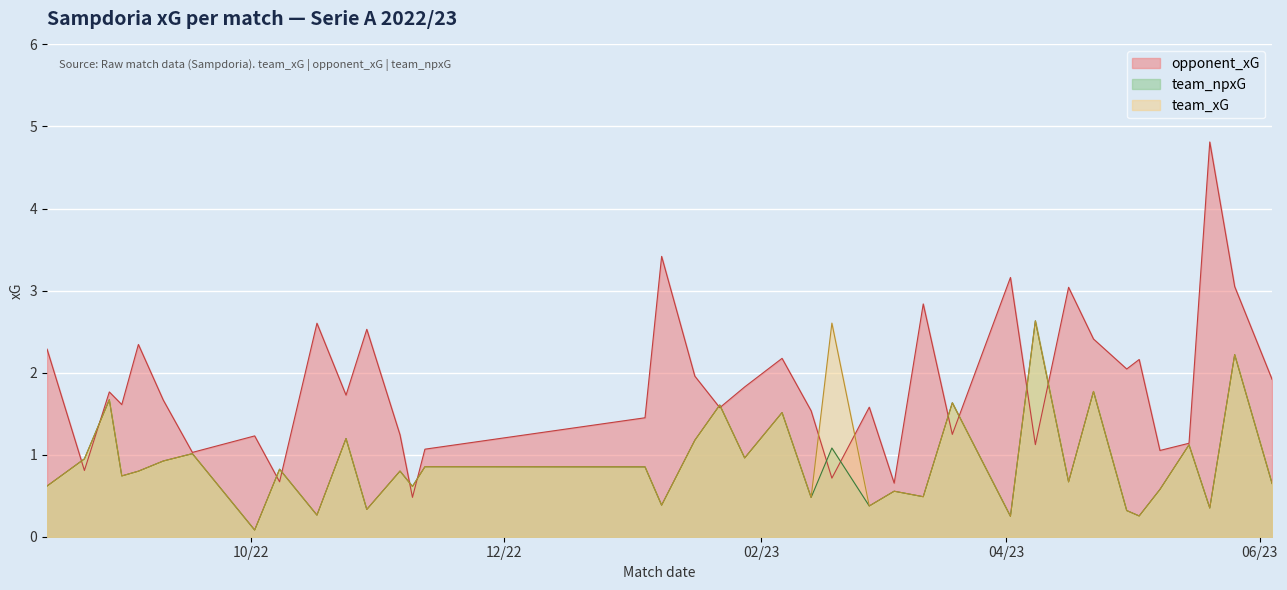

At which label is team_npxG closest to 1?

2022-09-17